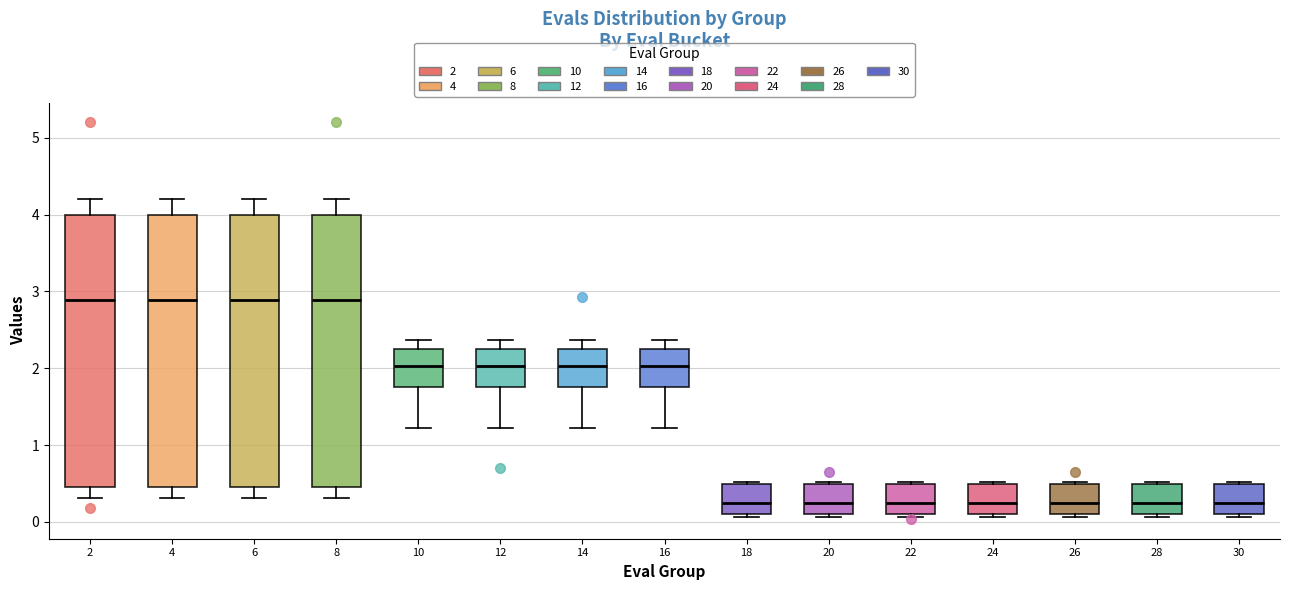

Where does the median line of the box at x = 22 sit on the y-axis? The values are not printed on the chart, so give them approximately, as read against the axis.

0.2